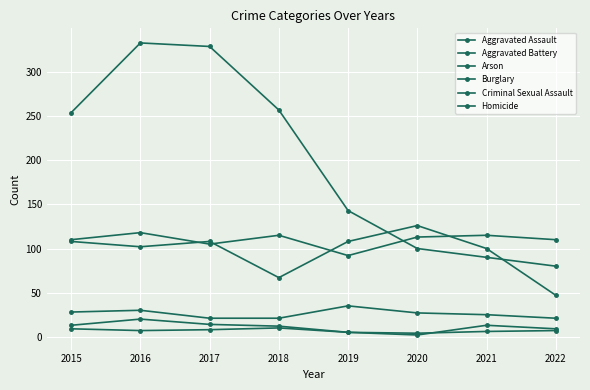

Between 2015 and 2016, which series saw the biggest shift?

Burglary